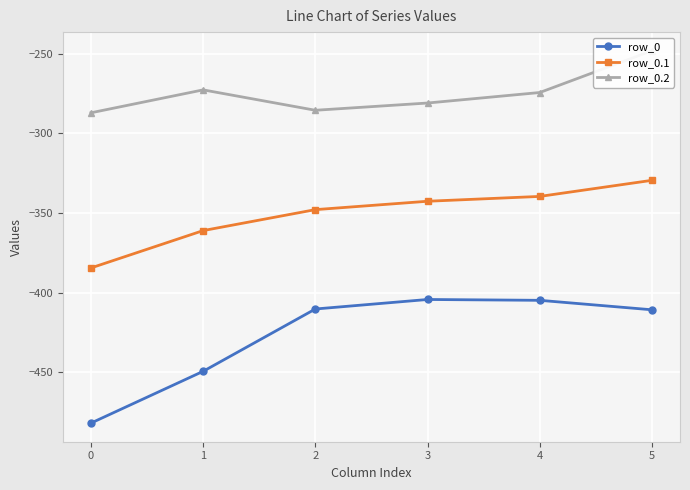

True or false: row_0.1 and row_0 intersect in this chart.

False